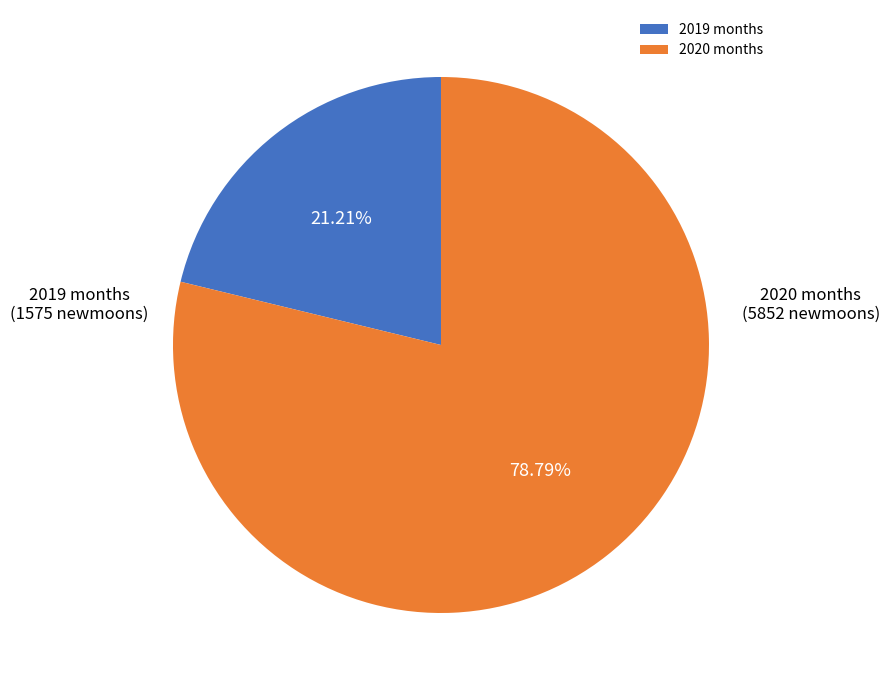

Does 2020 months account for over 50% of the chart?

Yes